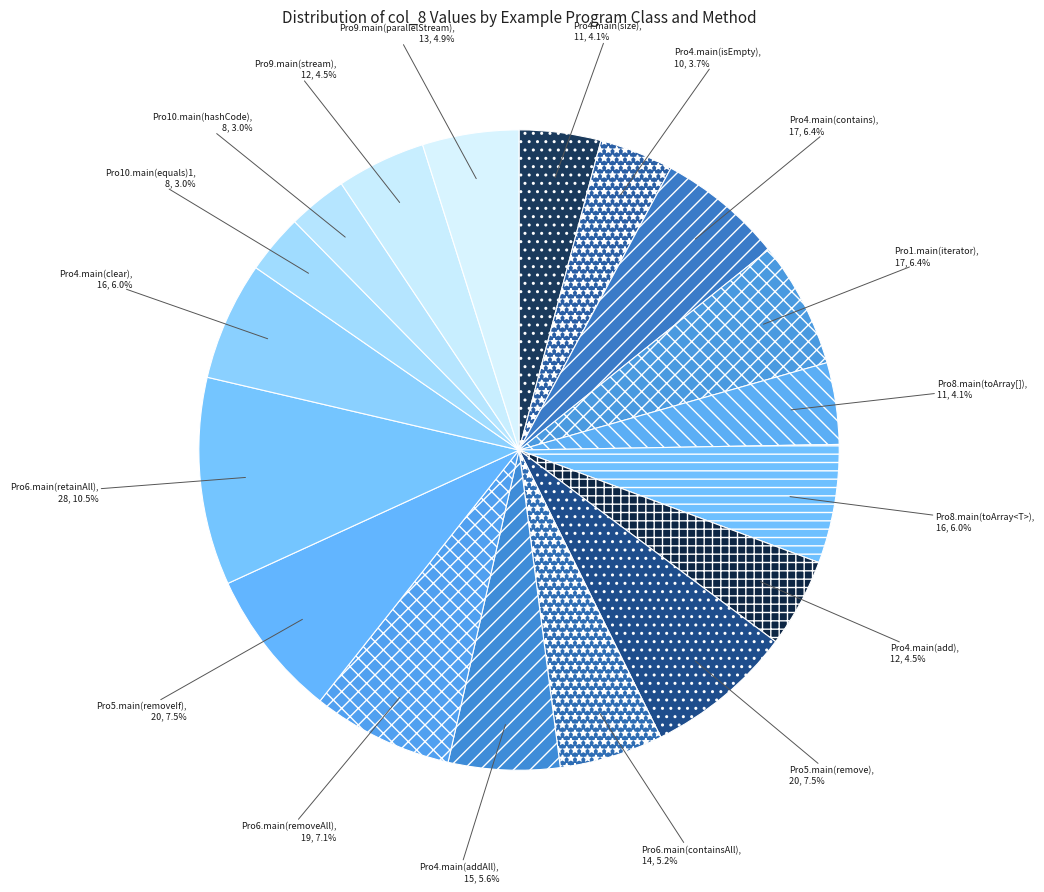

Combined, do Pro8.main(toArray[]) and Pro6.main(removeAll) account for over 50%?

No